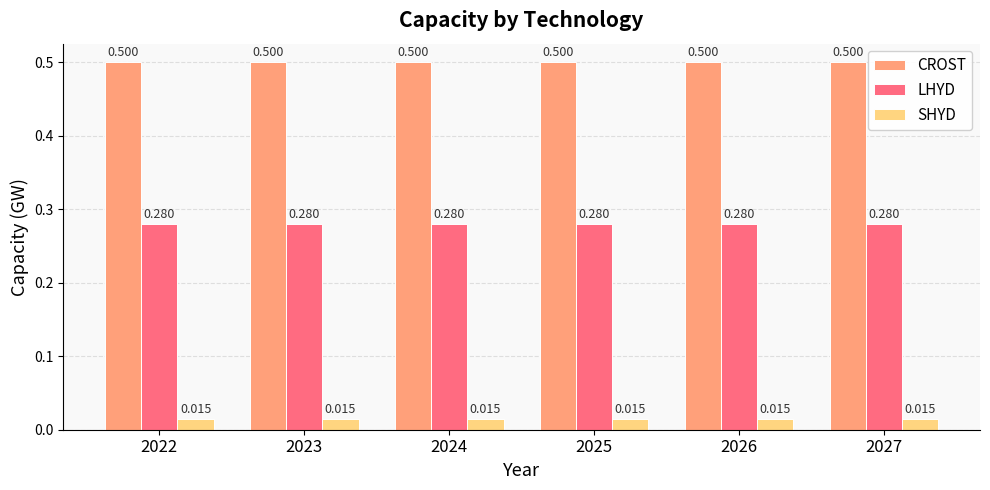

What is the total value across all series at 2022?

0.8